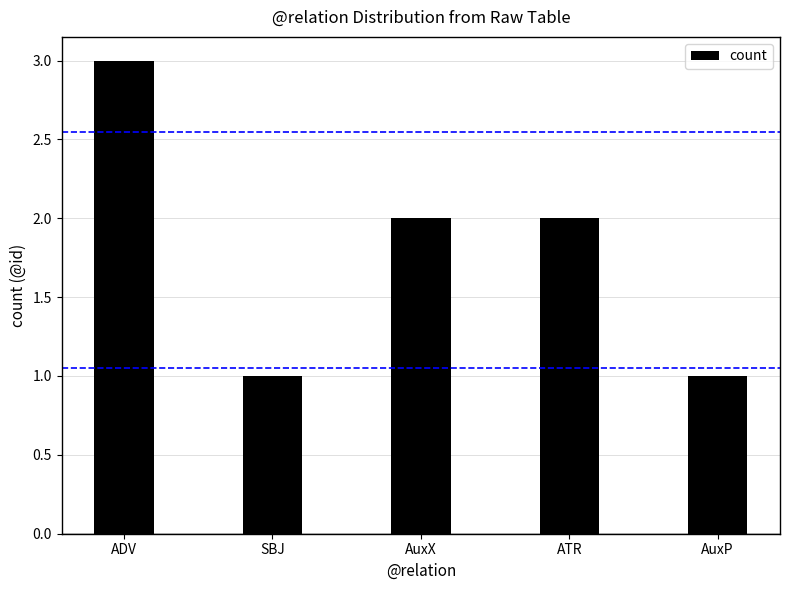

Reading left to right, list all the values displayed in this chart.

ADV=3	SBJ=1	AuxX=2	ATR=2	AuxP=1